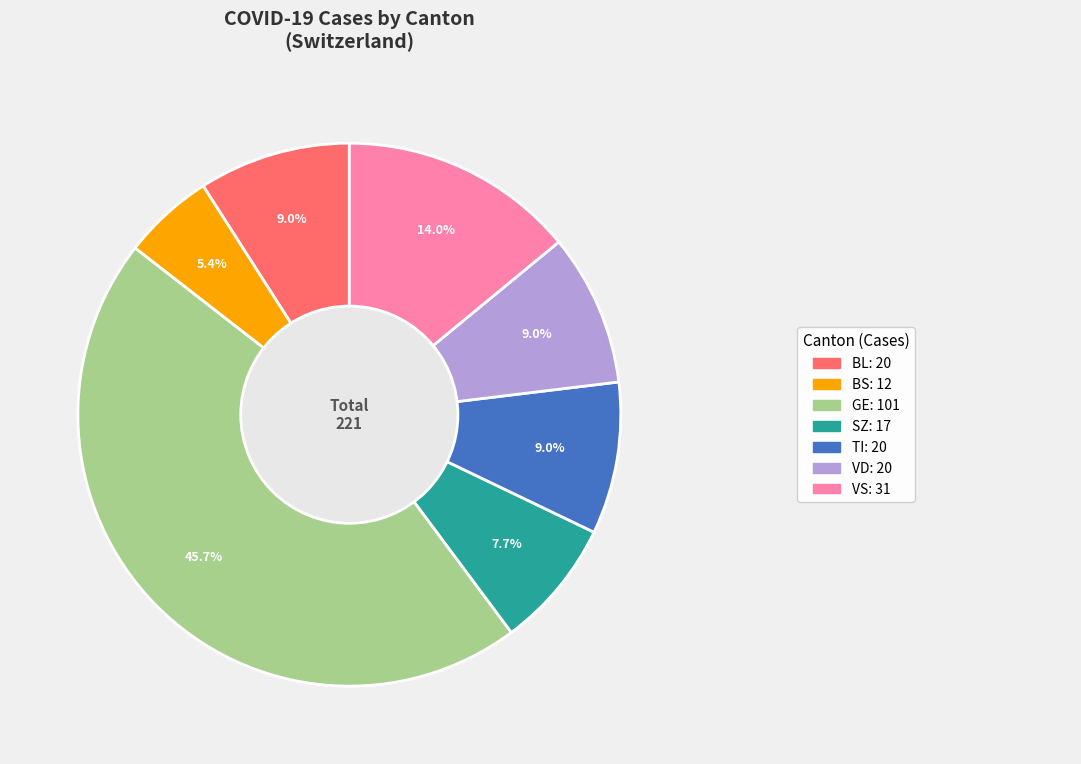

Is there any slice that represents more than half of the pie?

No